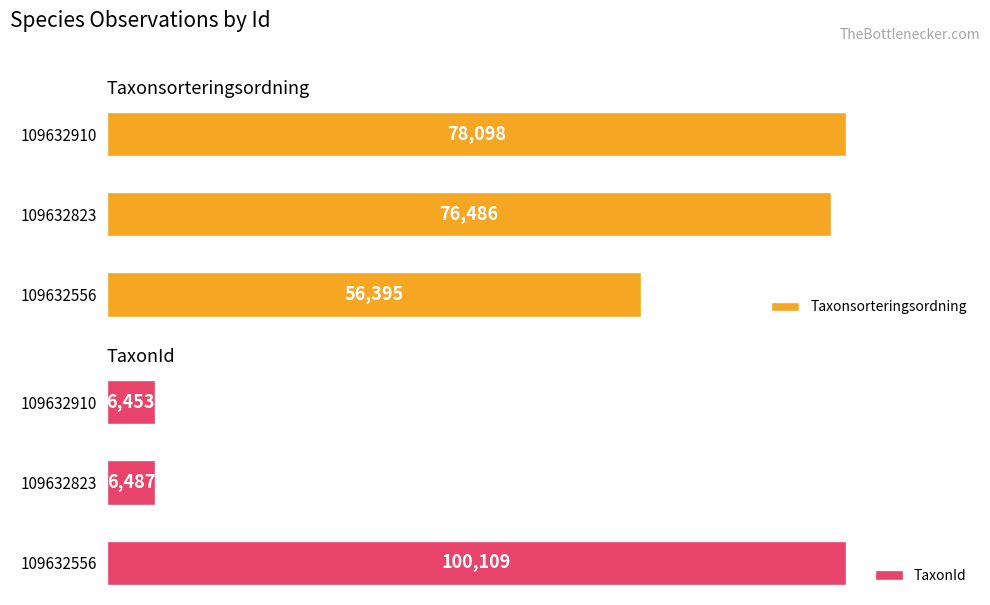

Reading left to right, extract all data points from this chart.

Taxonsorteringsordning: 56395	76486	78098
TaxonId: 100109	6487	6453